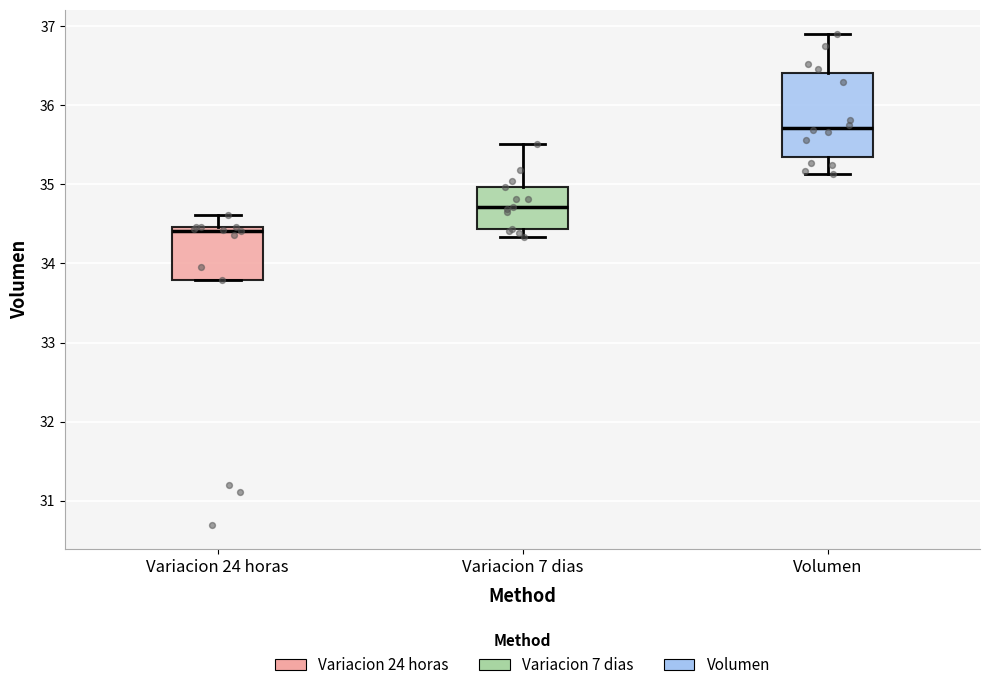

Reading left to right, read every box against the y-axis: the position of its median line, the range the box covers, and the ends of its whiskers. The values are not printed on the chart, so give them approximately, as read against the axis.

Variacion 24 horas: median 34.4, box 33.8 to 34.5, whiskers 33.8 to 34.6
Variacion 7 dias: median 34.7, box 34.4 to 35.0, whiskers 34.3 to 35.5
Volumen: median 35.7, box 35.3 to 36.4, whiskers 35.1 to 36.9